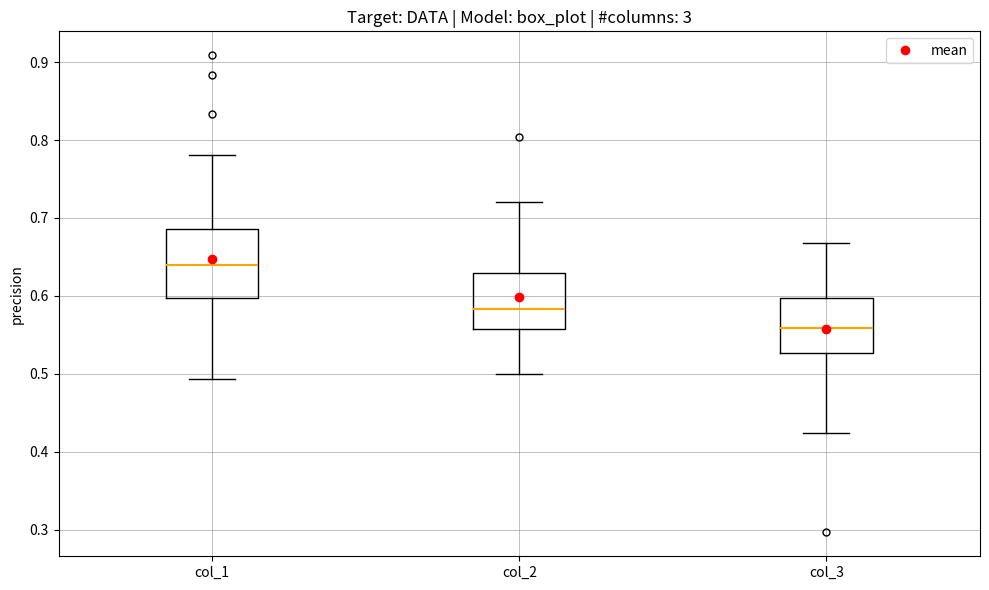

Which box's median line is the highest?

col_1